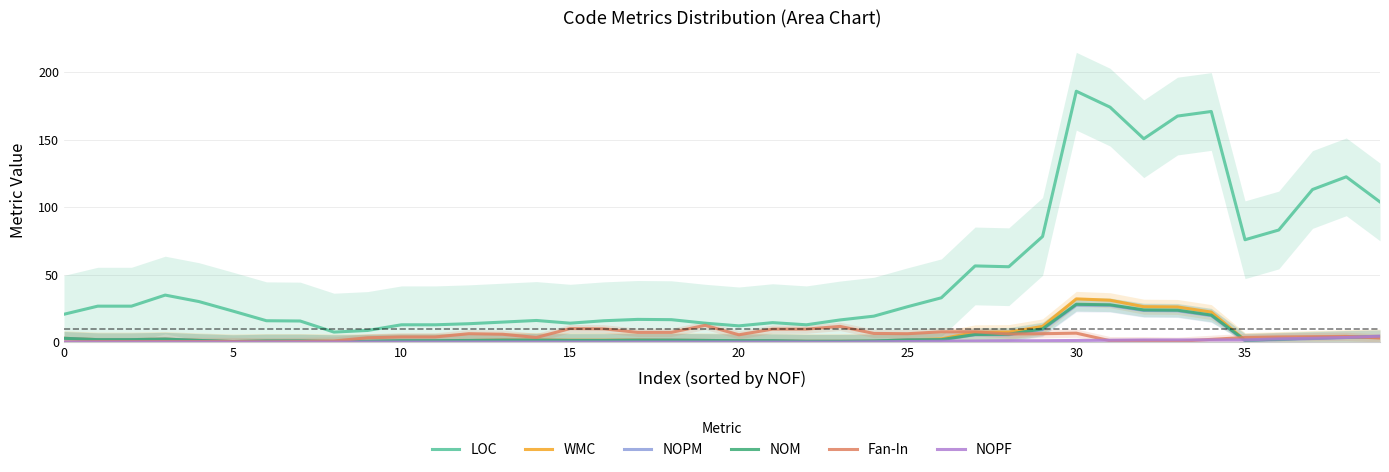

Reading left to right, extract all data points from this chart.

LOC: 20.6	26.6	26.6	34.8	30.0	23.0	15.8	15.6	7.4	8.6	12.8	12.8	13.6	14.8	16.0	14.0	15.8	16.8	16.6	14.0	12.0	14.4	12.8	16.4	19.2	26.2	32.8	56.4	55.8	78.2	185.8	174.0	150.6	167.4	170.8	75.8	83.0	113.0	122.4	103.8
WMC: 2.8	1.8	1.8	2.2	1.2	0.4	0.8	0.8	0.4	0.6	1.0	1.0	1.2	1.6	1.6	1.4	1.4	1.6	1.4	1.2	1.0	1.0	0.6	0.6	0.8	1.6	2.4	7.2	7.4	11.6	32.0	31.0	26.2	26.0	22.2	1.4	2.2	3.0	3.6	4.0
NOPM: 2.8	1.8	1.8	2.2	1.2	0.4	0.8	0.8	0.4	0.6	1.0	1.0	1.2	1.4	1.4	1.2	1.2	1.4	1.4	1.2	1.0	1.0	0.6	0.6	0.8	1.6	1.6	5.4	5.4	9.2	27.4	27.2	23.4	23.2	19.6	1.0	1.8	2.6	3.4	4.0
NOM: 2.8	1.8	1.8	2.2	1.2	0.4	0.8	0.8	0.4	0.6	1.0	1.0	1.2	1.4	1.4	1.2	1.2	1.4	1.4	1.2	1.0	1.0	0.6	0.6	0.8	1.6	1.8	5.6	5.8	9.8	28.0	27.6	23.8	23.6	20.0	1.4	2.2	3.0	3.6	4.0
Fan-In: 0.0	0.4	0.4	0.4	0.4	0.4	0.2	0.4	0.8	3.2	3.8	3.8	6.2	5.8	3.4	10.0	9.8	7.2	7.2	12.4	5.4	9.6	9.6	11.6	6.4	6.2	7.6	7.6	6.0	6.2	6.6	1.0	1.0	0.6	2.0	3.4	3.8	4.0	4.2	3.0
NOPF: 0.0	0.0	0.0	0.0	0.0	0.0	0.0	0.0	0.0	0.0	0.0	0.0	0.0	0.0	0.0	0.0	0.0	0.0	0.0	0.0	0.0	0.0	0.0	0.0	0.2	0.4	0.6	0.8	1.0	1.0	1.2	1.4	1.6	1.6	1.6	1.6	2.4	2.8	3.4	4.4